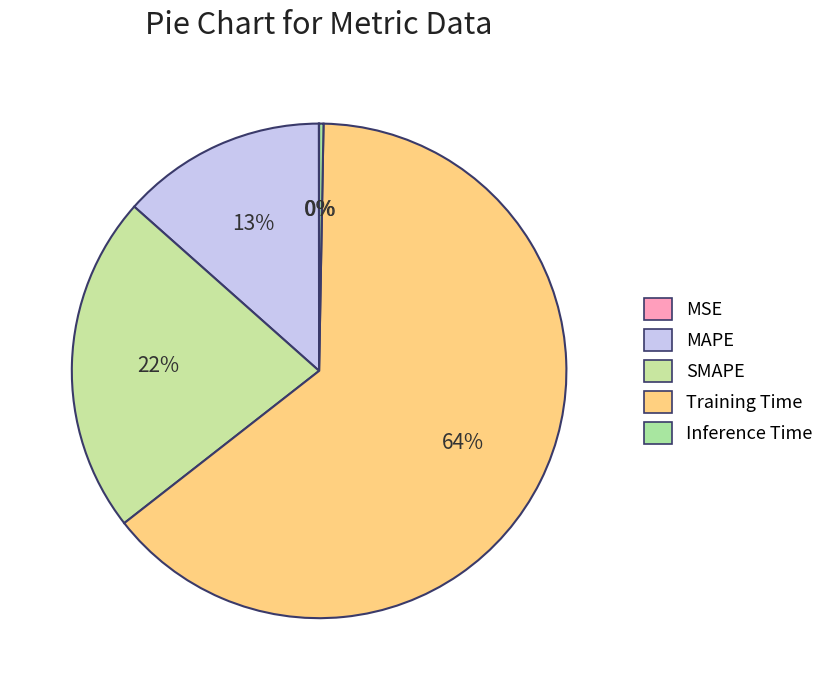

What portion of the pie excludes SMAPE?

77.9%